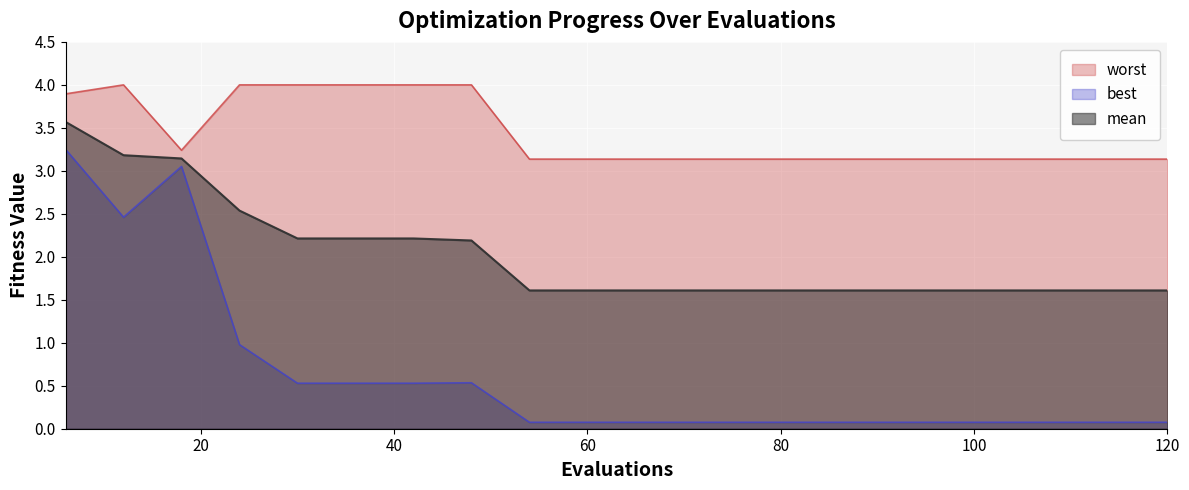

True or false: best and mean cross at least once.

False